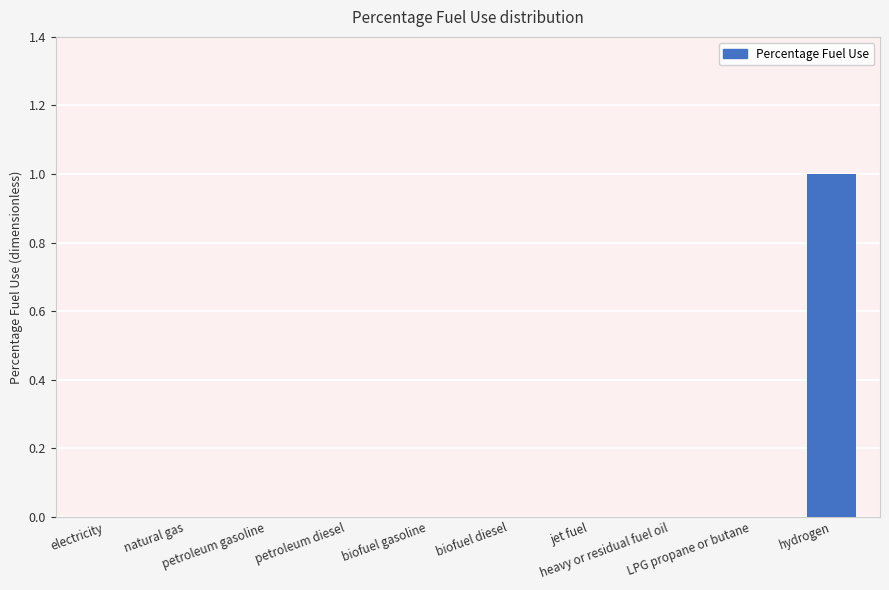

How many values are between 0 and 1?

10